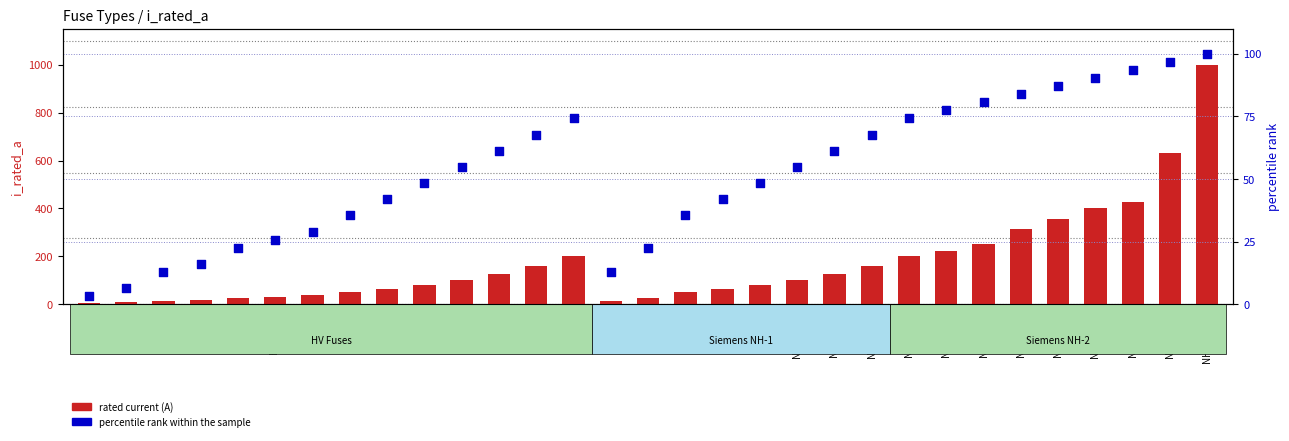

Which series has the largest Y range (max minus min)?

rated current (A)